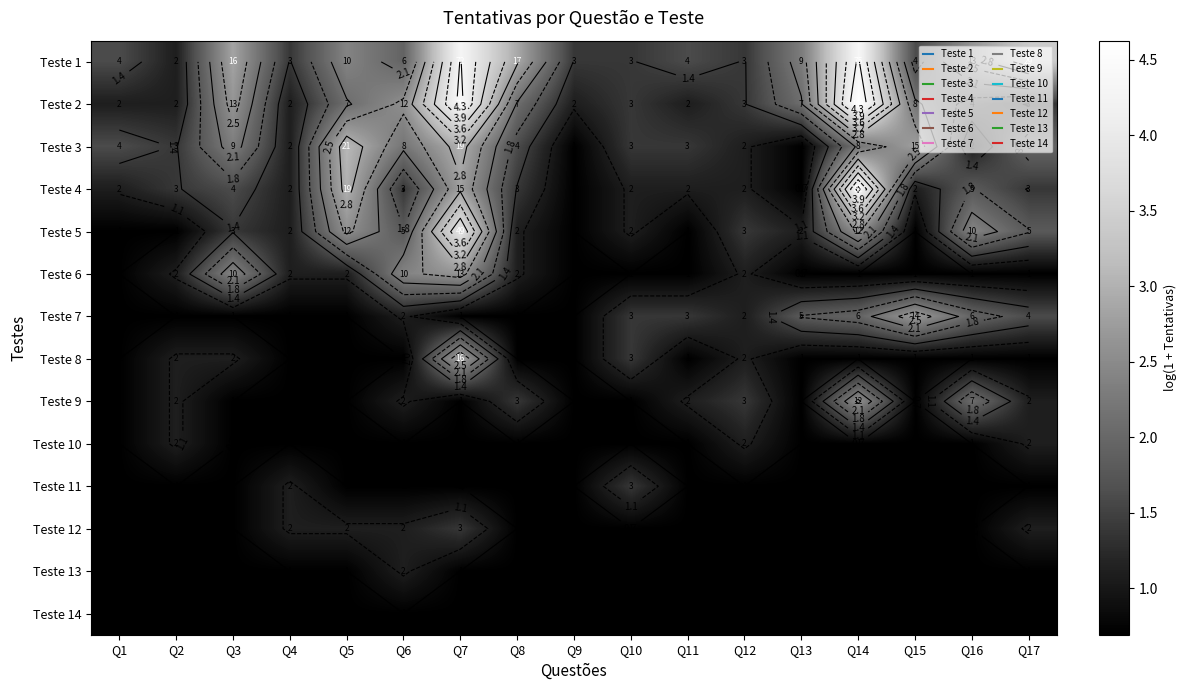

The value of Teste 2 at Q17 is 1.4. True or false?

True